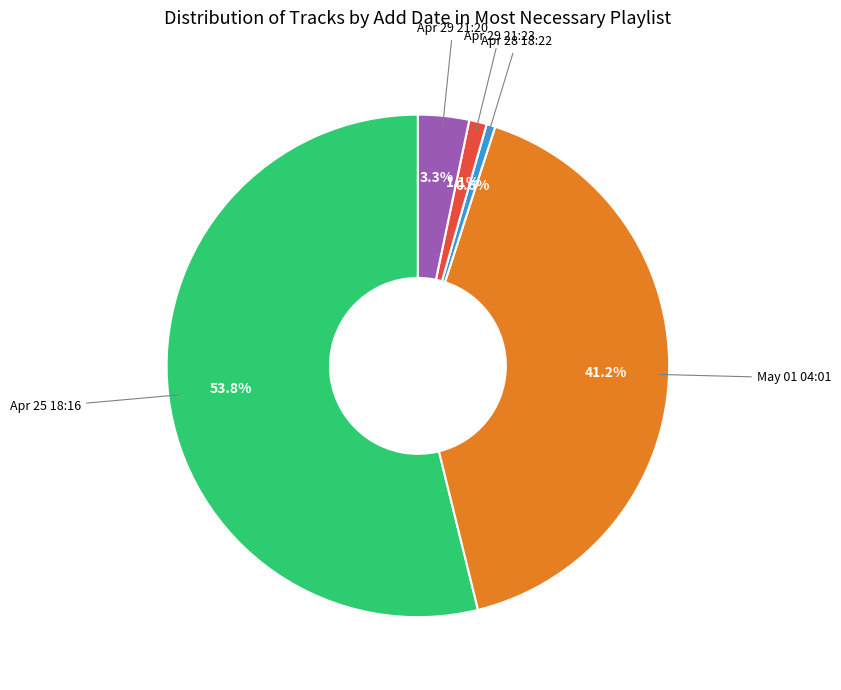

Is there any slice that represents more than half of the pie?

Yes